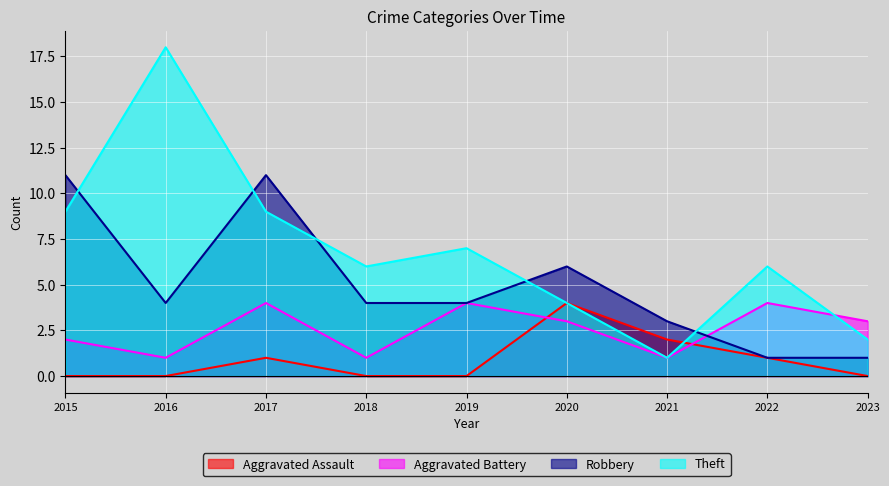

How many lines are shown in the chart?

4